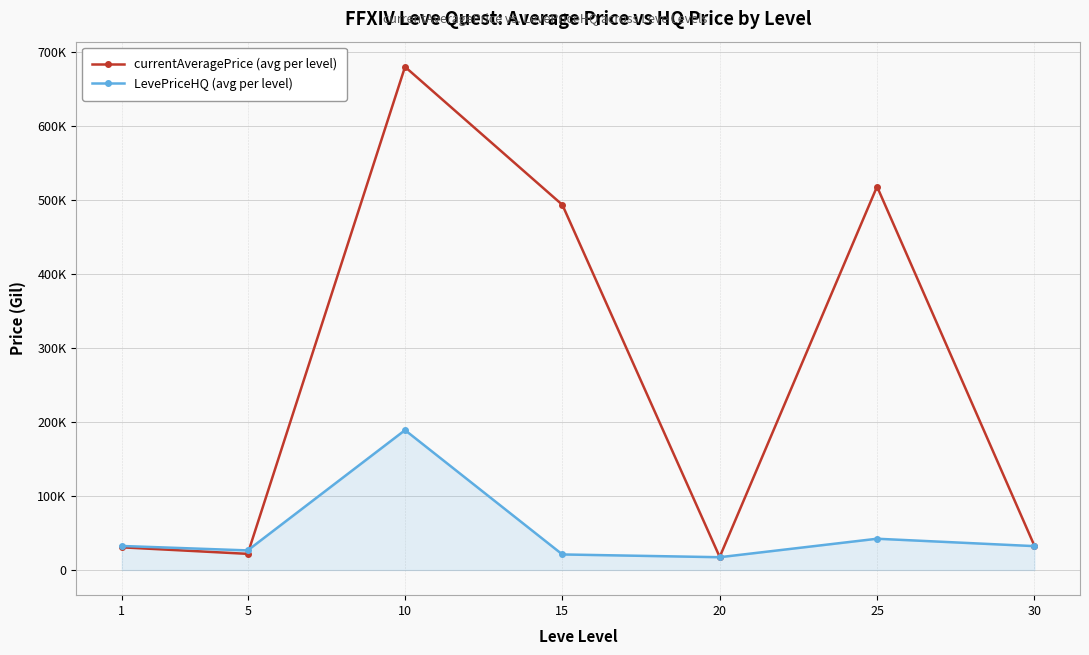

What are all the series names shown in the legend?

currentAveragePrice (avg per level), LevePriceHQ (avg per level)